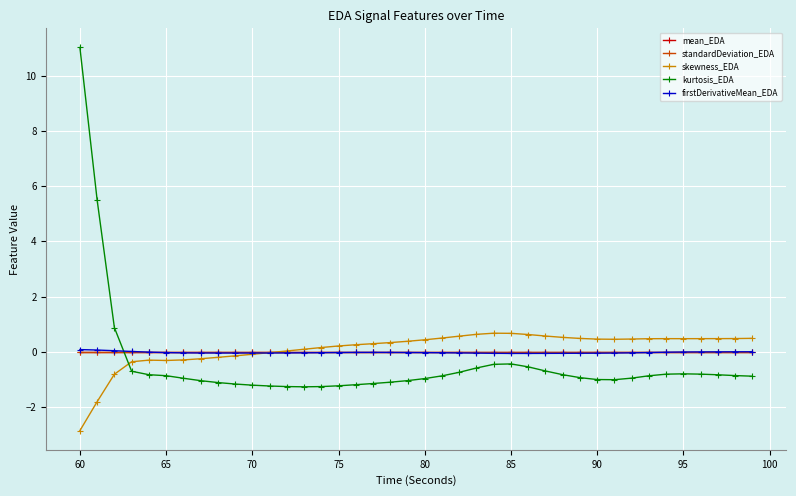

True or false: firstDerivativeMean_EDA has more than 0 points higher than both neighbors.

True